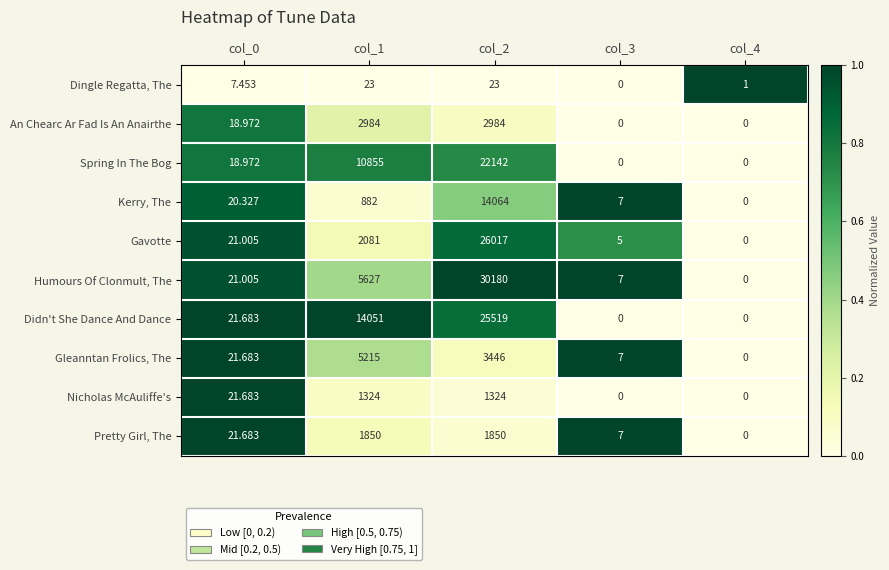

Is the value of Humours Of Clonmult, The at col_2 greater than the value of Pretty Girl, The at col_2?

Yes